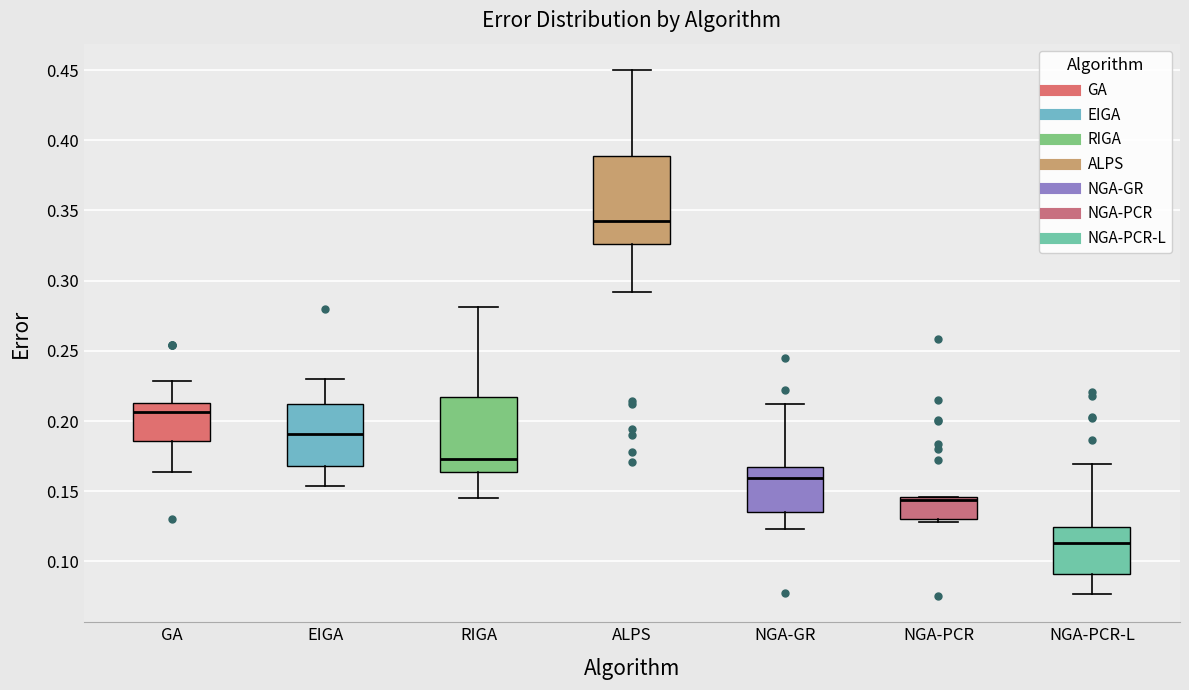

Reading left to right, read every box against the y-axis: the position of its median line, the range the box covers, and the ends of its whiskers. The values are not printed on the chart, so give them approximately, as read against the axis.

GA: median 0.205, box 0.185 to 0.215, whiskers 0.165 to 0.230
EIGA: median 0.190, box 0.170 to 0.210, whiskers 0.155 to 0.230
RIGA: median 0.175, box 0.165 to 0.215, whiskers 0.145 to 0.280
ALPS: median 0.340, box 0.325 to 0.390, whiskers 0.290 to 0.450
NGA-GR: median 0.160, box 0.135 to 0.165, whiskers 0.125 to 0.210
NGA-PCR: median 0.145 (drawn on the box's upper edge), box 0.130 to 0.145, whiskers 0.130 (just below the box's lower edge) to 0.145
NGA-PCR-L: median 0.115, box 0.090 to 0.125, whiskers 0.075 to 0.170